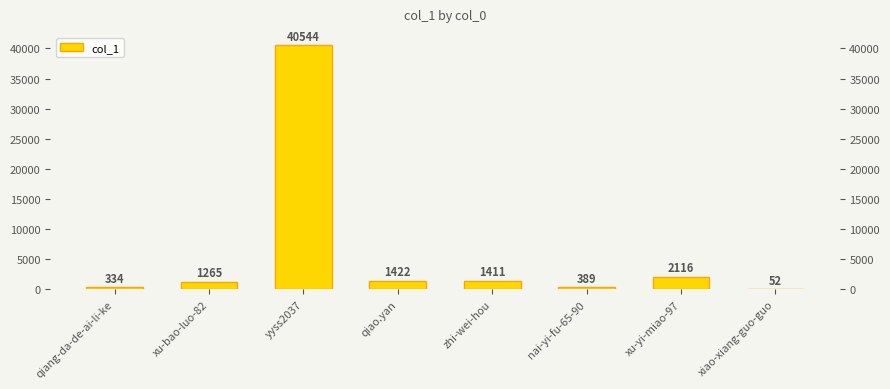

What is the sum of all values?

47533